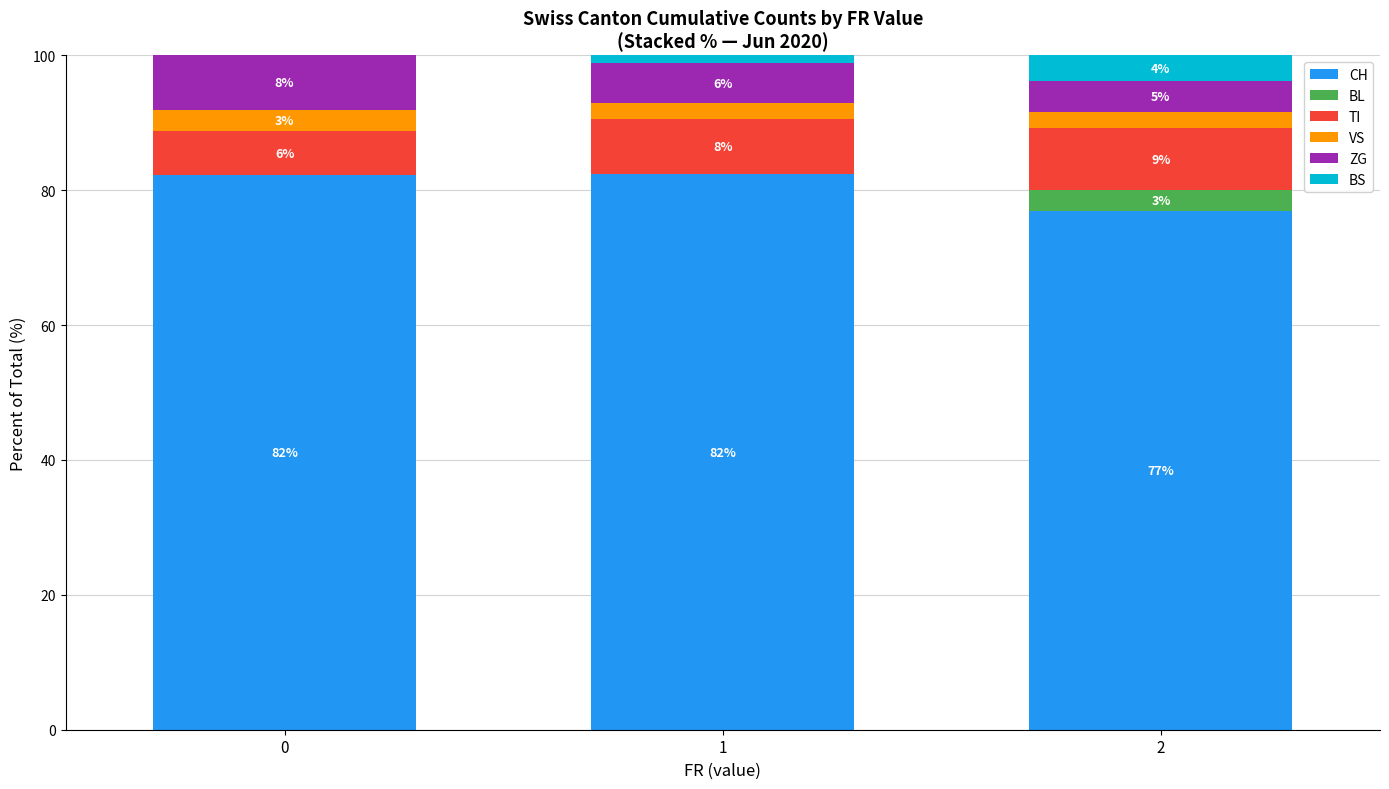

Are the bars horizontal?

No